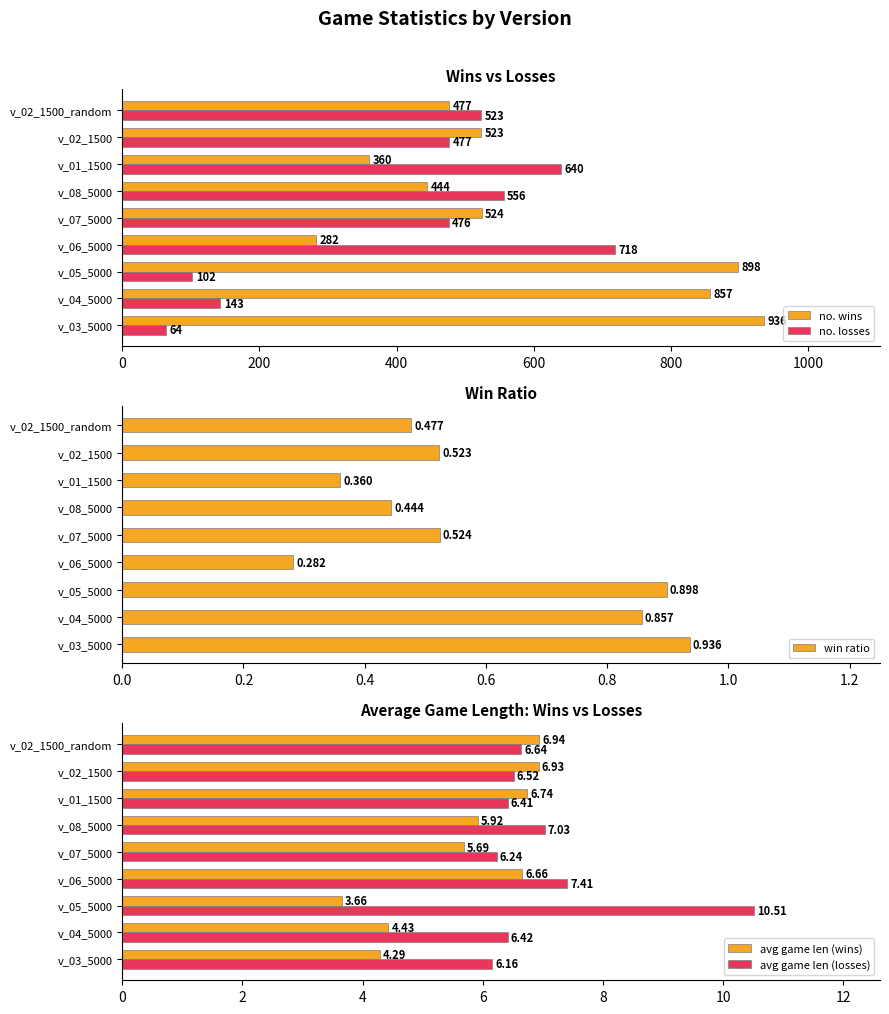

Reading right to left, transcribe all the data shown in this chart.

no. wins: 477.0	523.0	360.0	444.0	524.0	282.0	898.0	857.0	936.0
no. losses: 523.0	477.0	640.0	556.0	476.0	718.0	102.0	143.0	64.0
win ratio: 0.5	0.5	0.4	0.4	0.5	0.3	0.9	0.9	0.9
avg game len (wins): 6.9	6.9	6.7	5.9	5.7	6.7	3.7	4.4	4.3
avg game len (losses): 6.6	6.5	6.4	7.0	6.2	7.4	10.5	6.4	6.2